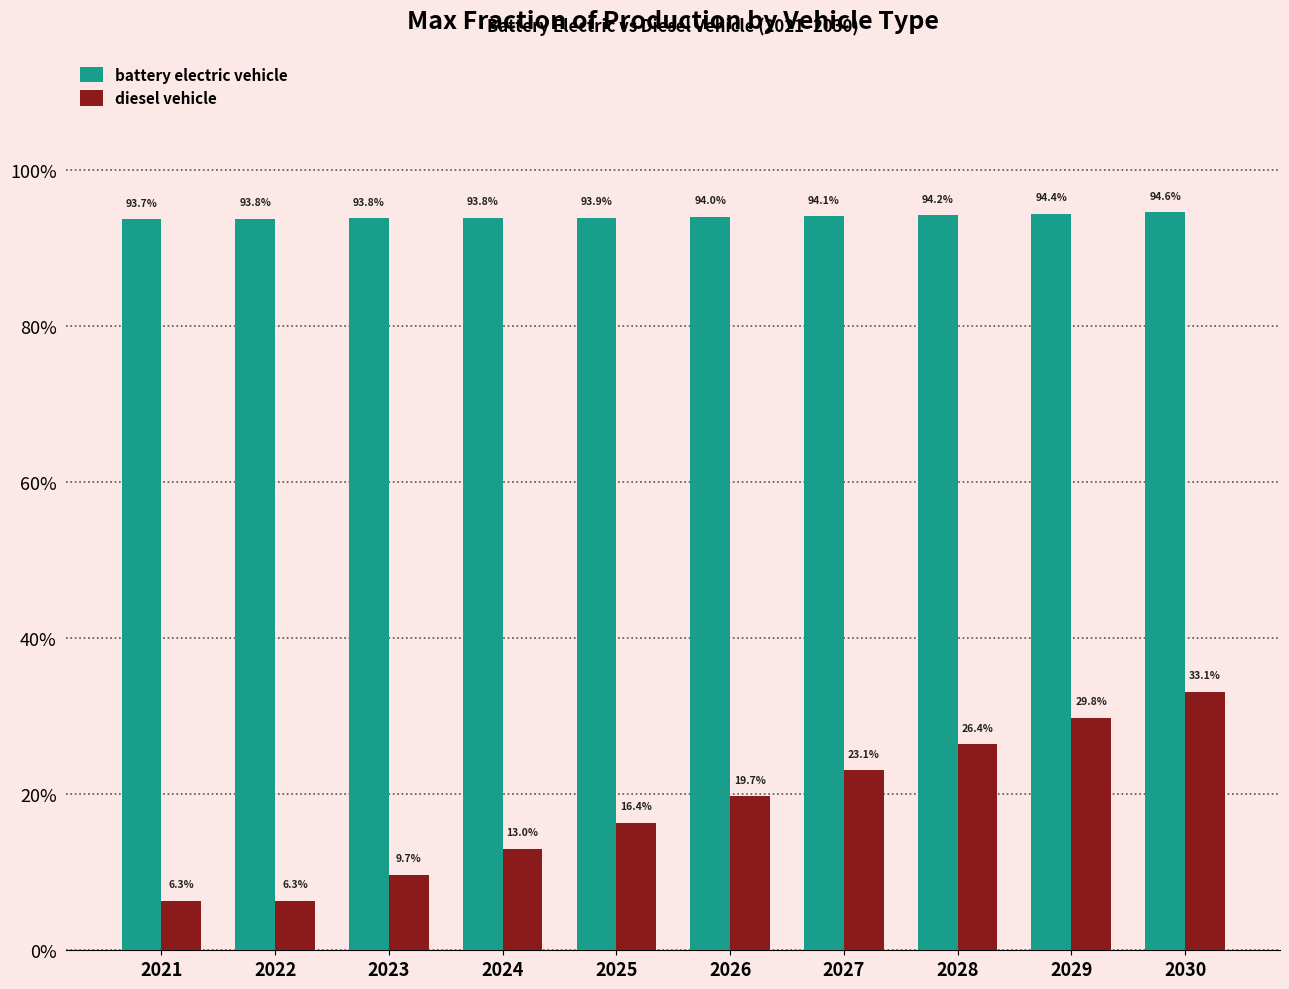

Is the value of battery electric vehicle at 2025 greater than the value of diesel vehicle at 2023?

Yes